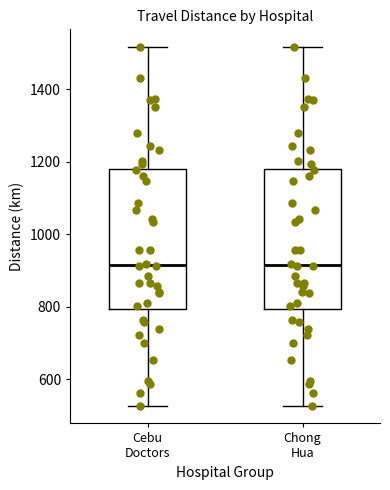

Reading left to right, transcribe this box plot: for each box, give where its median line is, the range the box spans, and where its two whiskers end, as read against the y-axis. The values are not printed on the chart, so give them approximately, as read against the axis.

Cebu Doctors: median 920, box 800 to 1180, whiskers 520 to 1520
Chong Hua: median 920, box 800 to 1180, whiskers 520 to 1520